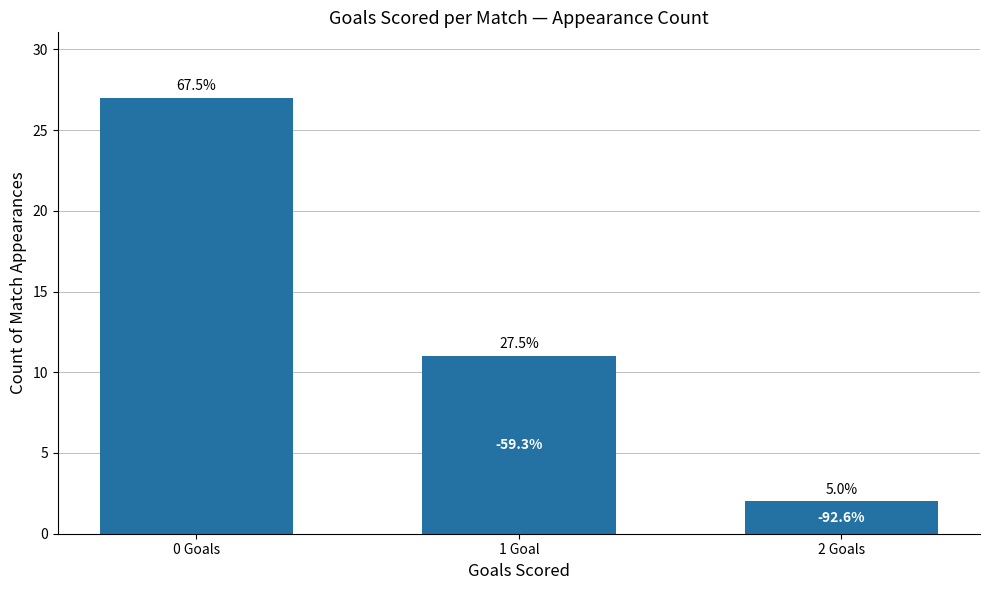

Does the chart contain any negative values?

No